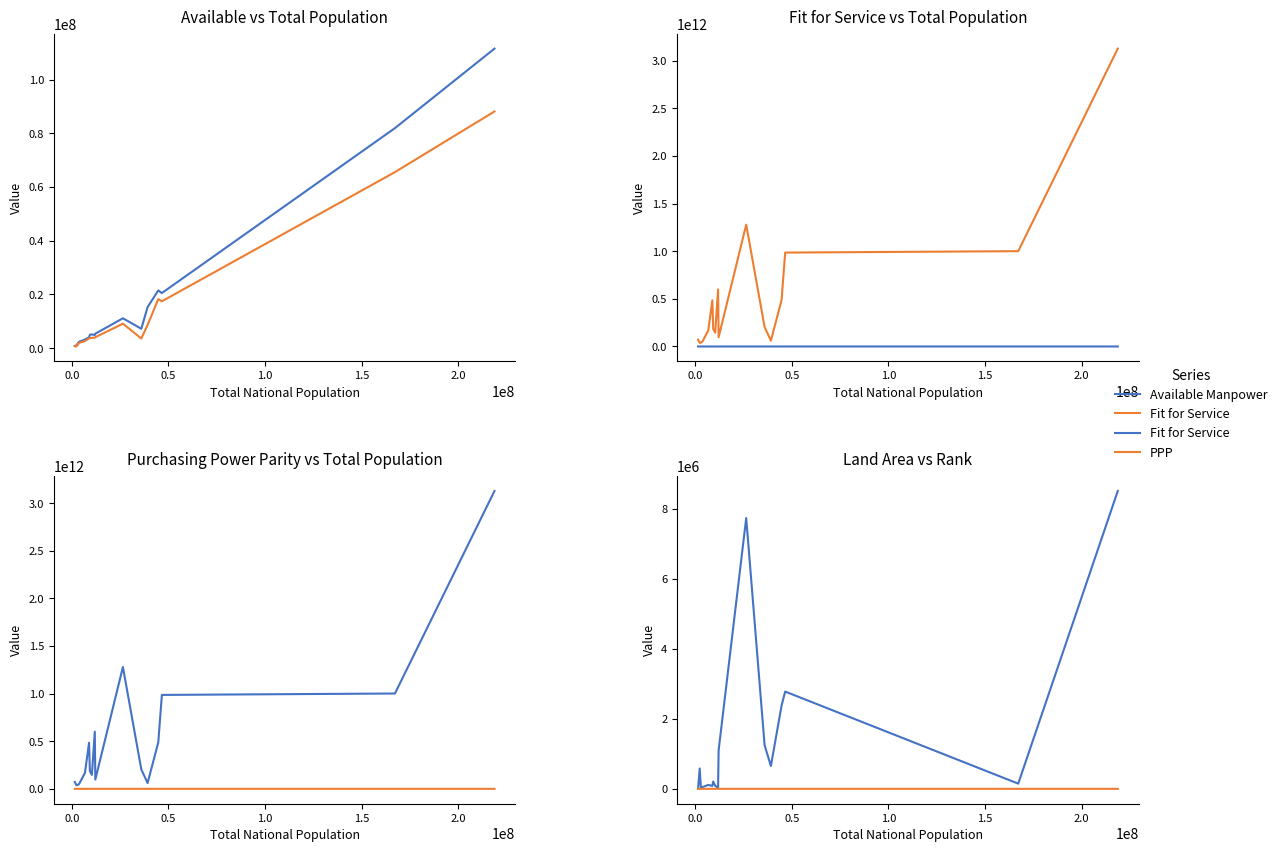

What is the value of the PPP point at the 12th from the left?

1279000000000